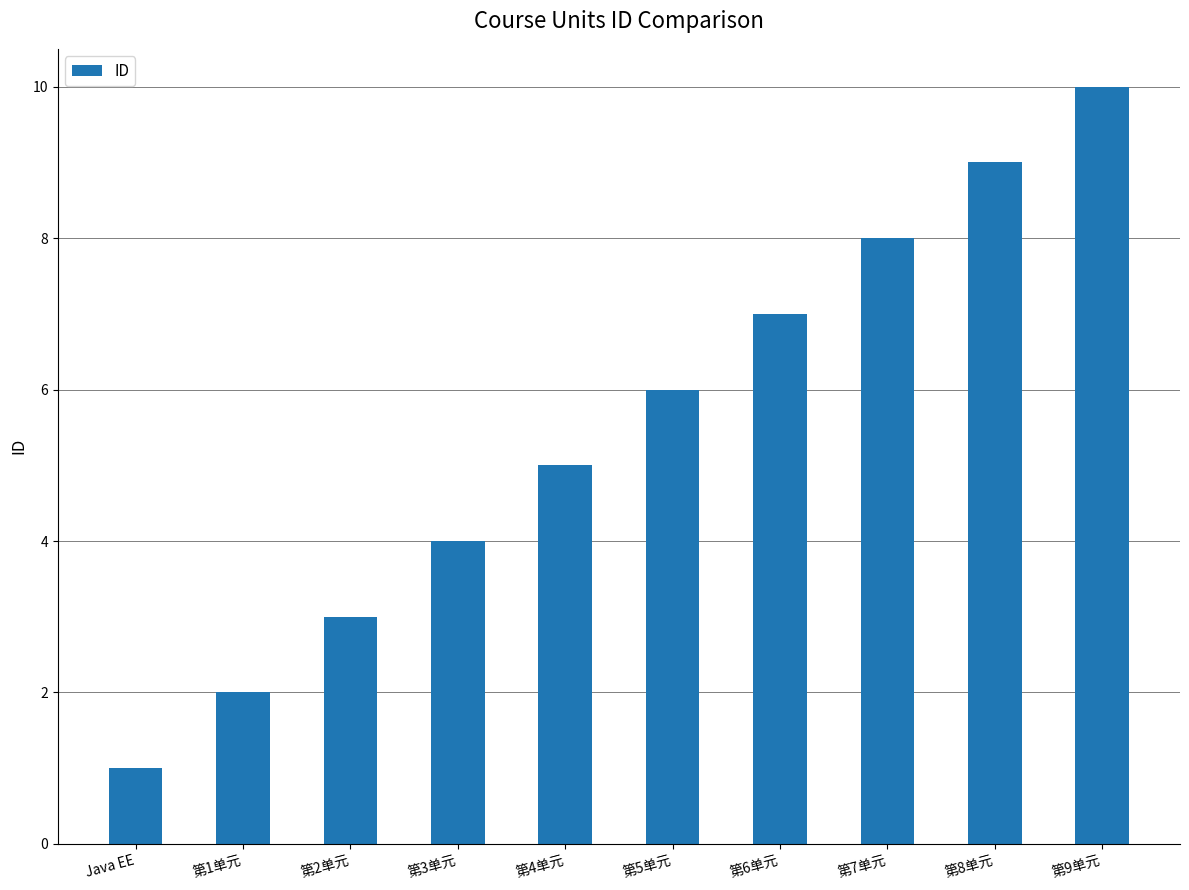

At which label is the value closest to 5?

第4单元